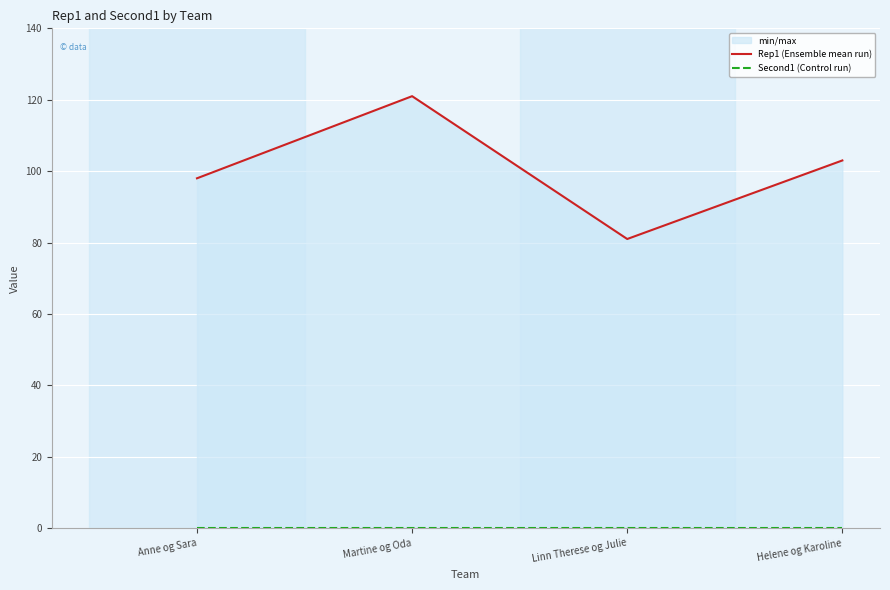

How many lines are shown in the chart?

2